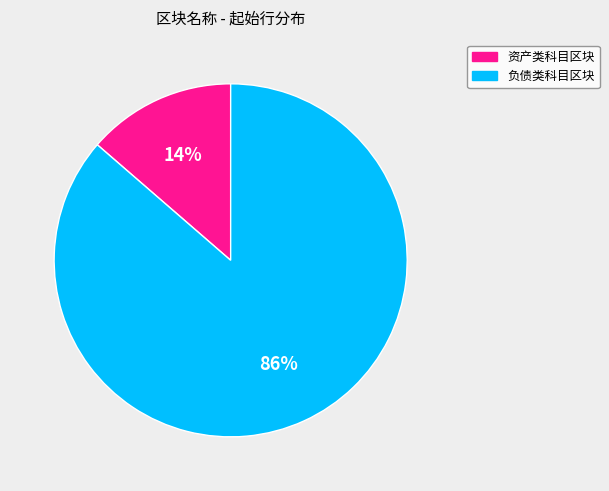

Between 负债类科目区块 and 资产类科目区块, which is larger?

负债类科目区块